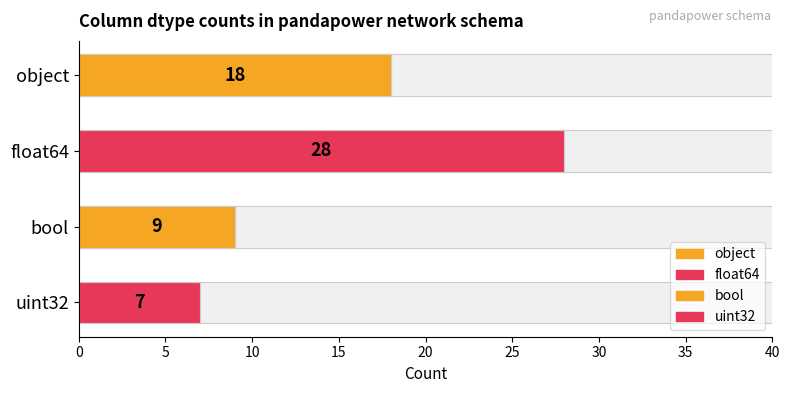

What is the average value?

16